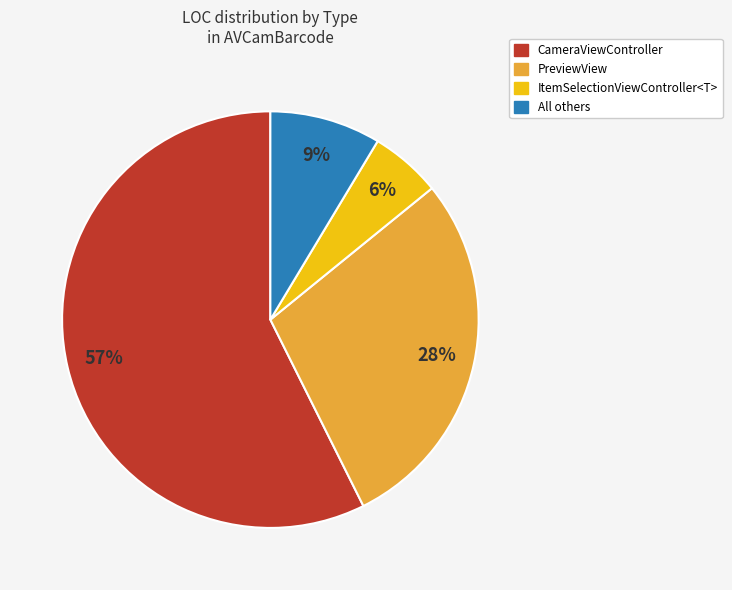

To the nearest percent, what is the average slice percentage?

25%